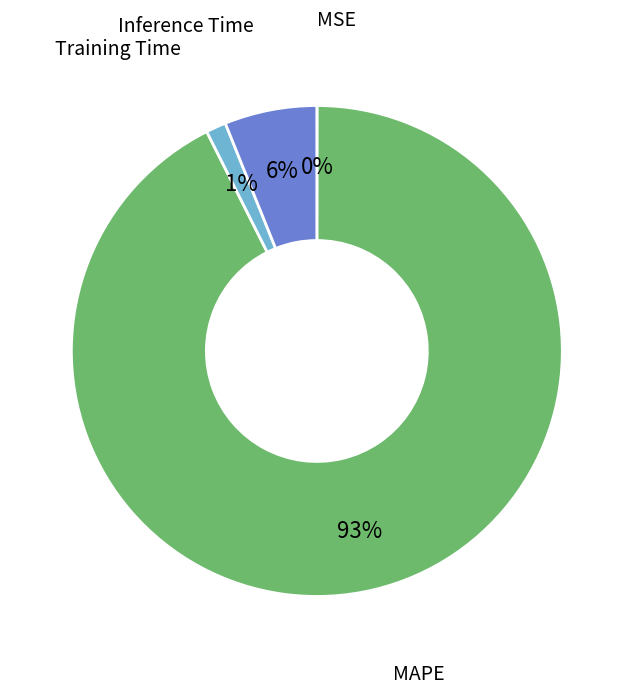

To the nearest percent, what is the average slice percentage?

25%